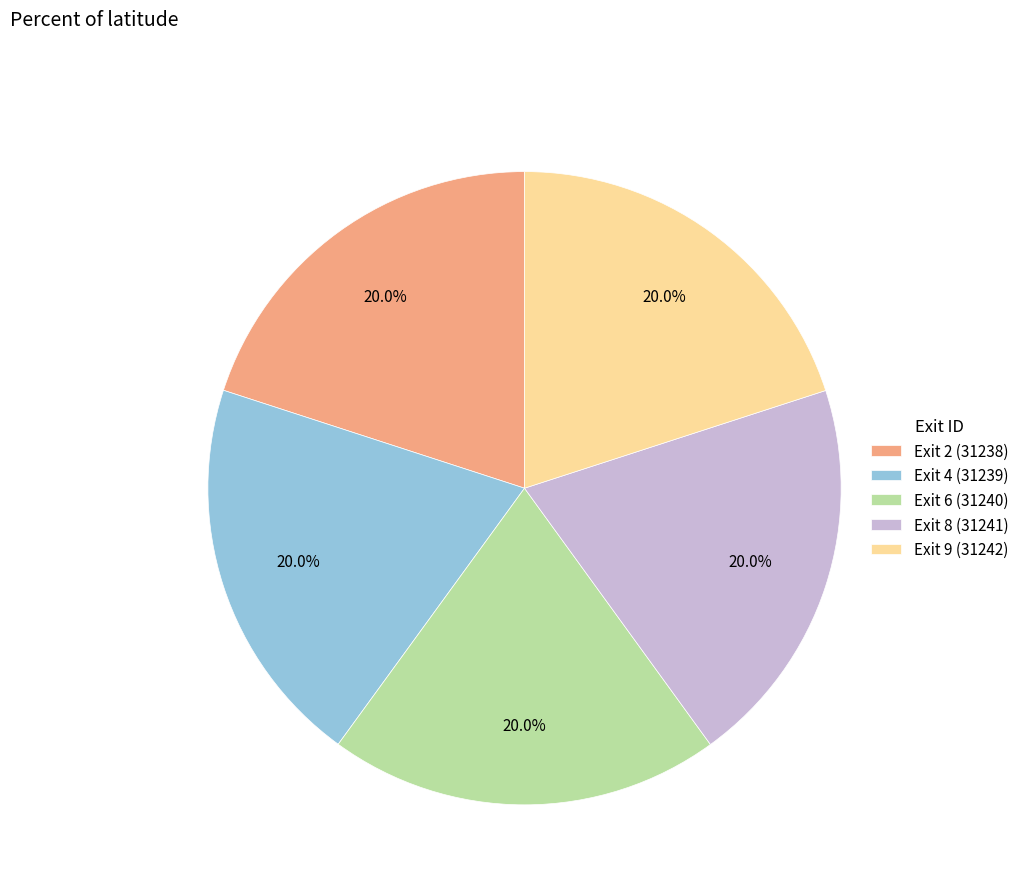

How much of the chart is everything except Exit 6 (31240)?

80.0%